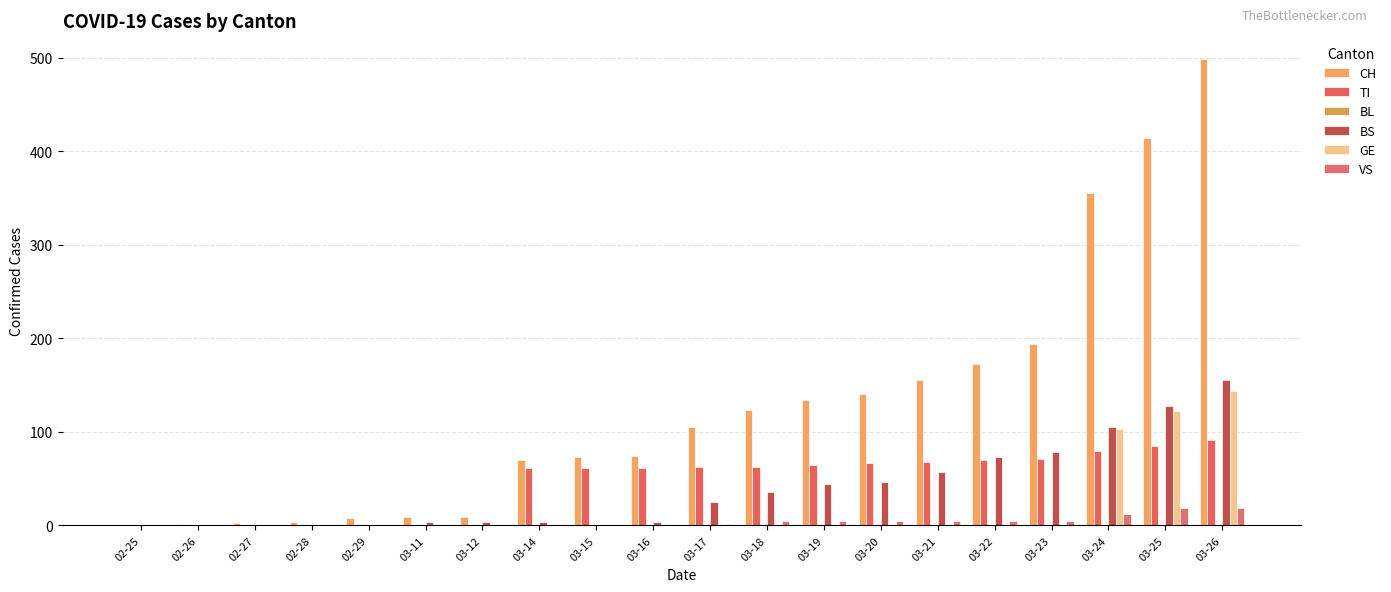

Reading left to right, transcribe all the data shown in this chart.

CH: 02-25=0	02-26=1	02-27=3	02-28=4	02-29=8	03-11=9	03-12=9	03-14=70	03-15=73	03-16=74	03-17=105	03-18=123	03-19=134	03-20=140	03-21=155	03-22=173	03-23=194	03-24=355	03-25=414	03-26=499
TI: 02-25=0	02-26=0	02-27=0	02-28=0	02-29=0	03-11=0	03-12=0	03-14=61	03-15=61	03-16=61	03-17=62	03-18=62	03-19=65	03-20=67	03-21=68	03-22=70	03-23=71	03-24=80	03-25=85	03-26=91
BL: 02-25=0	02-26=0	02-27=0	02-28=0	02-29=0	03-11=0	03-12=0	03-14=0	03-15=0	03-16=0	03-17=0	03-18=0	03-19=0	03-20=0	03-21=0	03-22=0	03-23=0	03-24=0	03-25=0	03-26=0
BS: 02-25=0	02-26=0	02-27=0	02-28=0	02-29=0	03-11=4	03-12=4	03-14=4	03-15=0	03-16=4	03-17=25	03-18=36	03-19=44	03-20=46	03-21=57	03-22=73	03-23=78	03-24=105	03-25=128	03-26=155
GE: 02-25=0	02-26=0	02-27=0	02-28=0	02-29=0	03-11=0	03-12=0	03-14=0	03-15=0	03-16=0	03-17=0	03-18=0	03-19=0	03-20=0	03-21=0	03-22=0	03-23=0	03-24=103	03-25=122	03-26=144
VS: 02-25=0	02-26=0	02-27=0	02-28=0	02-29=0	03-11=0	03-12=0	03-14=0	03-15=0	03-16=0	03-17=1	03-18=5	03-19=5	03-20=5	03-21=5	03-22=5	03-23=5	03-24=12	03-25=18	03-26=18